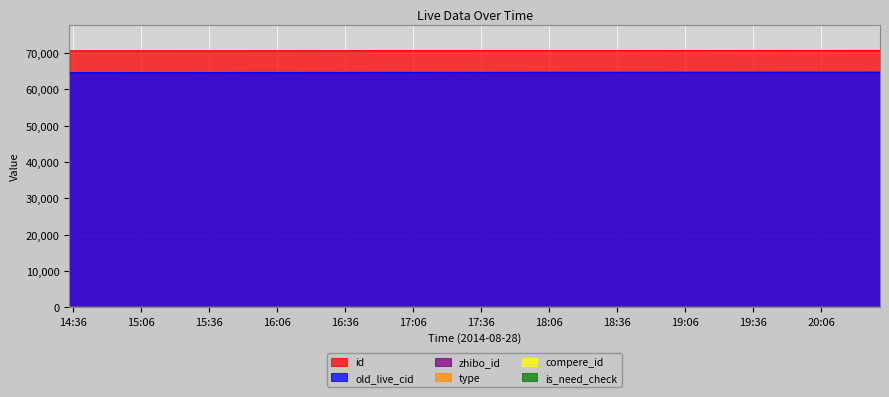

The value of is_need_check at 2014-08-28 20:31:02 is 0. True or false?

True